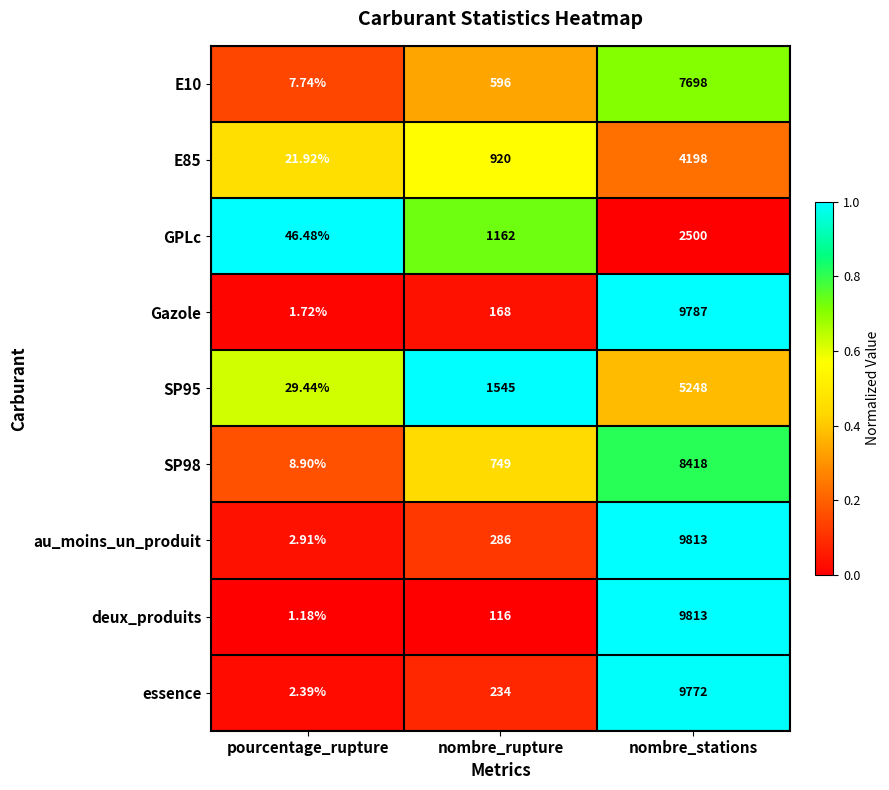

At which category is the sum across all series the highest?

nombre_stations